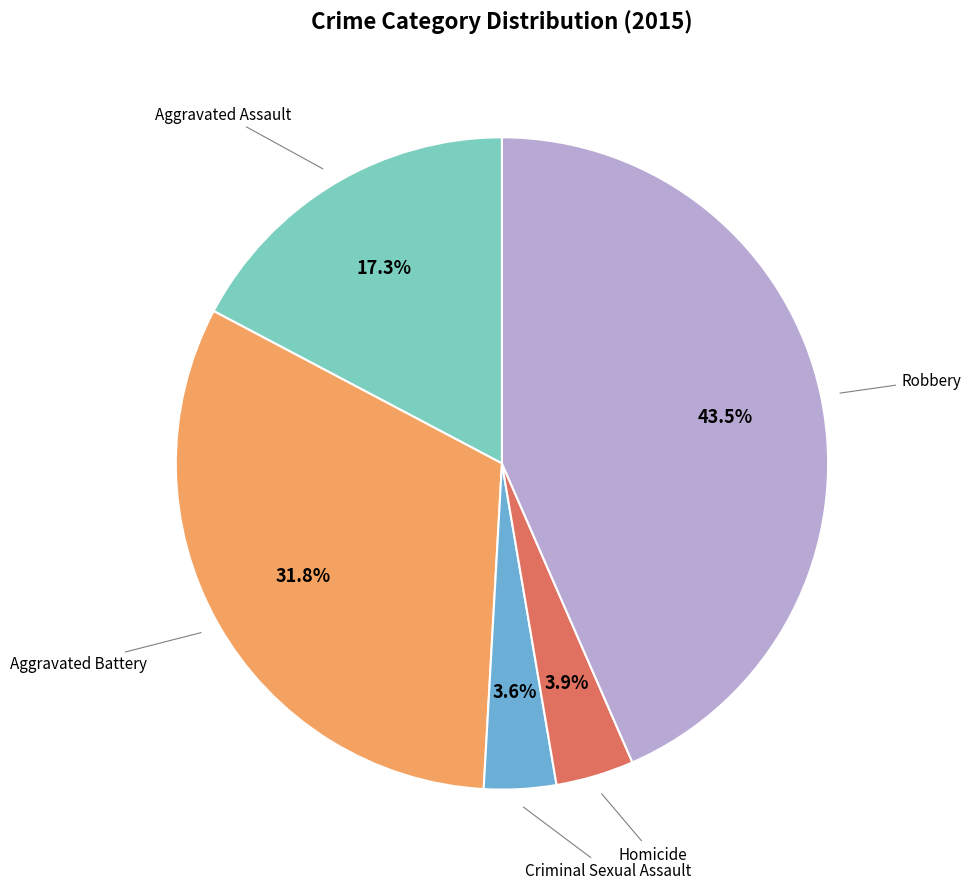

How many segments does this pie chart have?

5